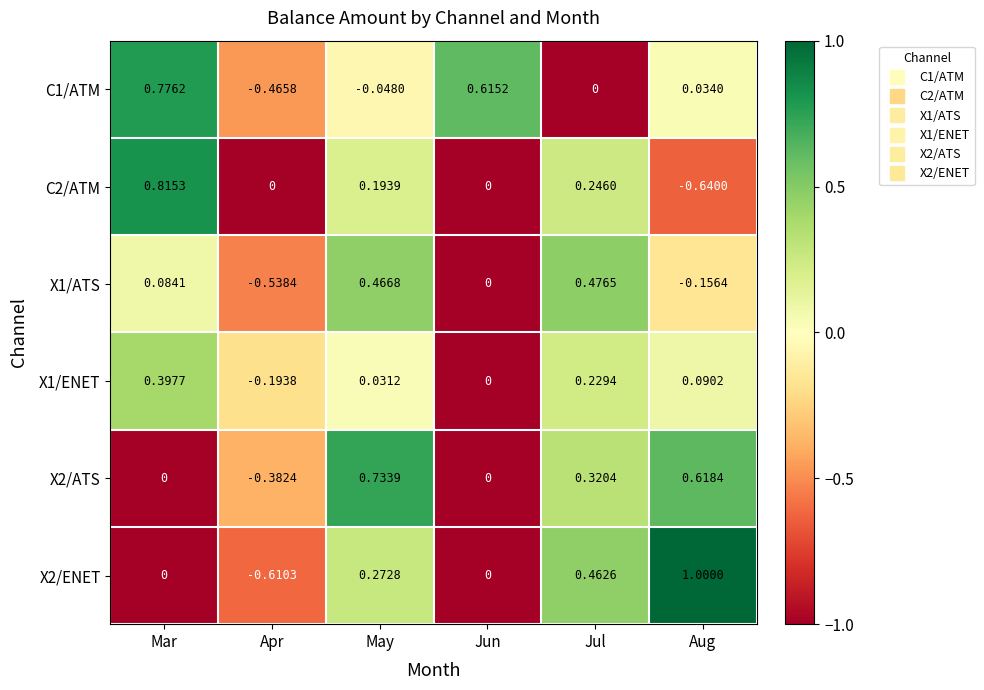

List the series in order of their peak value, lowest first.

X1/ENET, X1/ATS, X2/ATS, C1/ATM, C2/ATM, X2/ENET